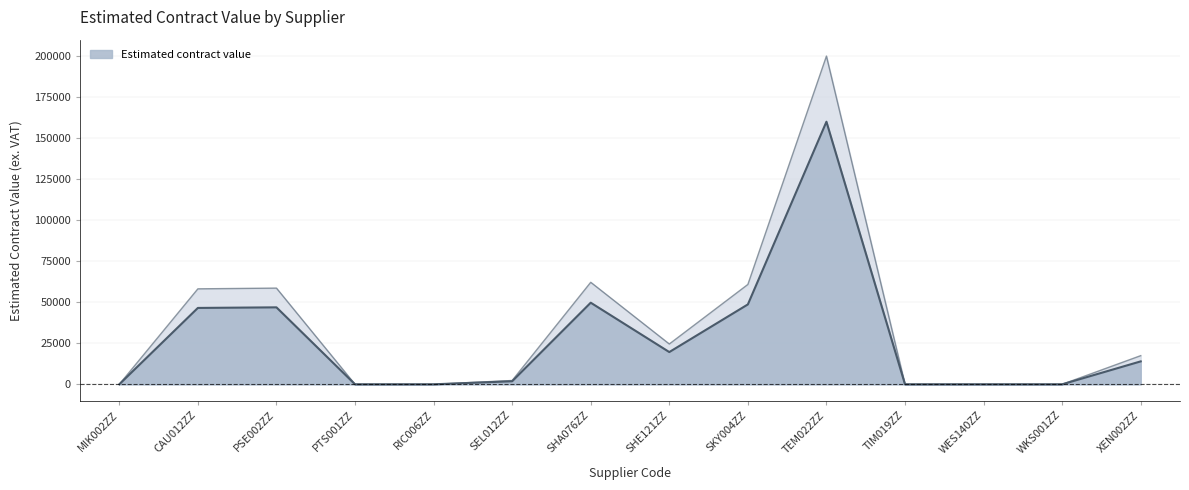

Count the number of values greater than 13957.

7